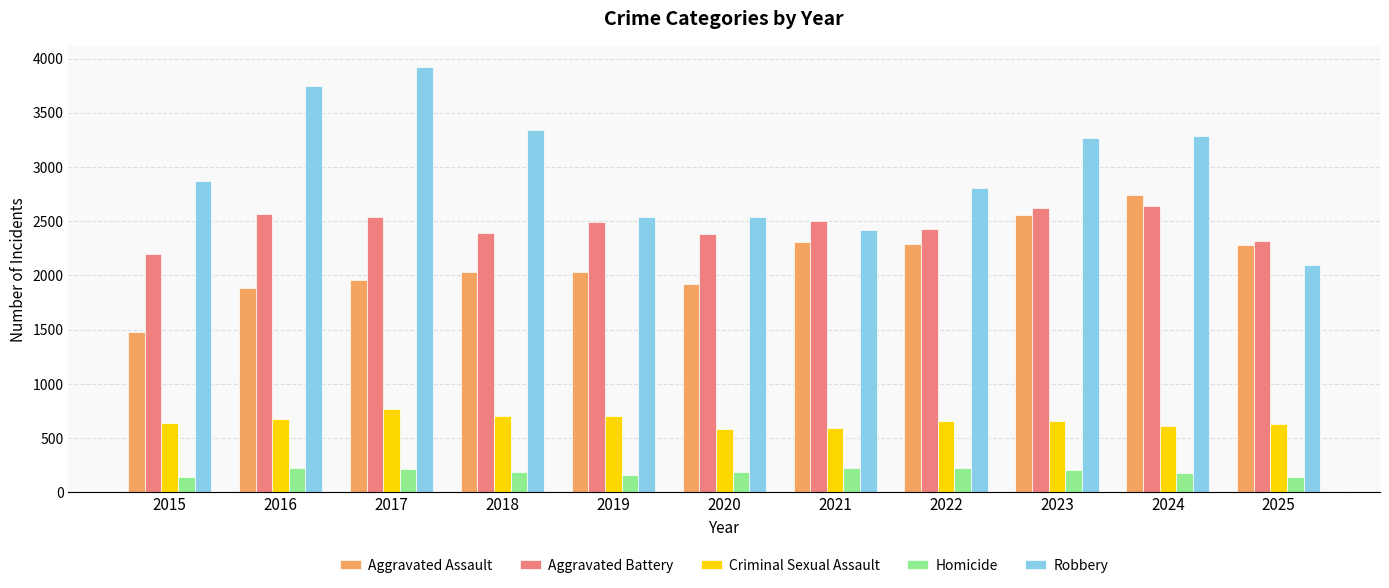

Which series has the largest total across all categories?

Robbery